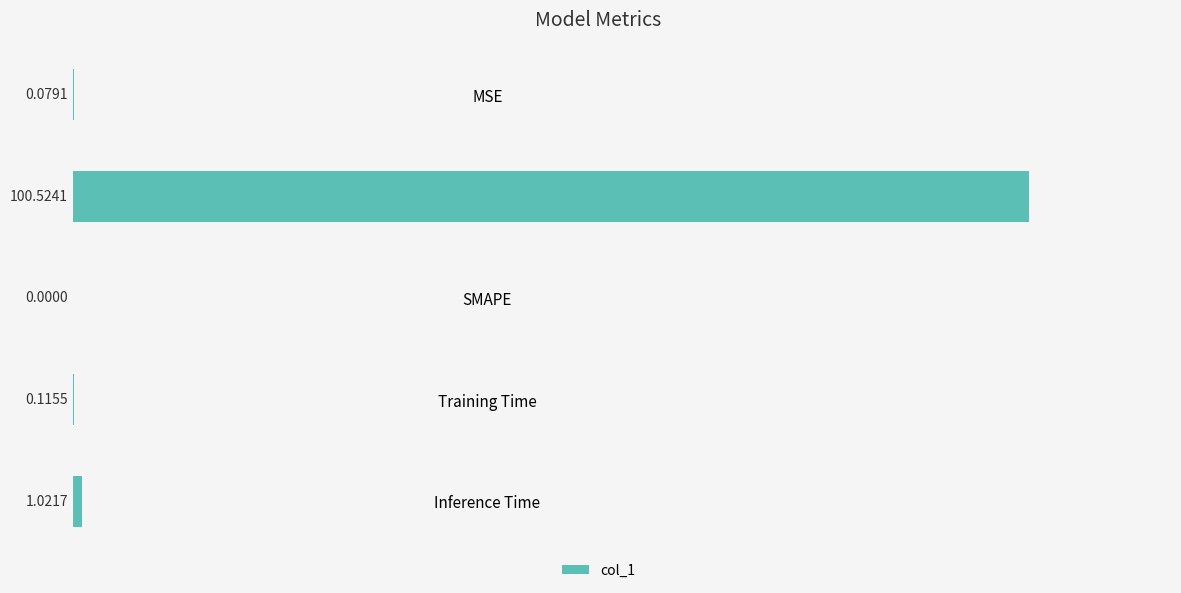

Between SMAPE and MAPE, which is larger?

MAPE